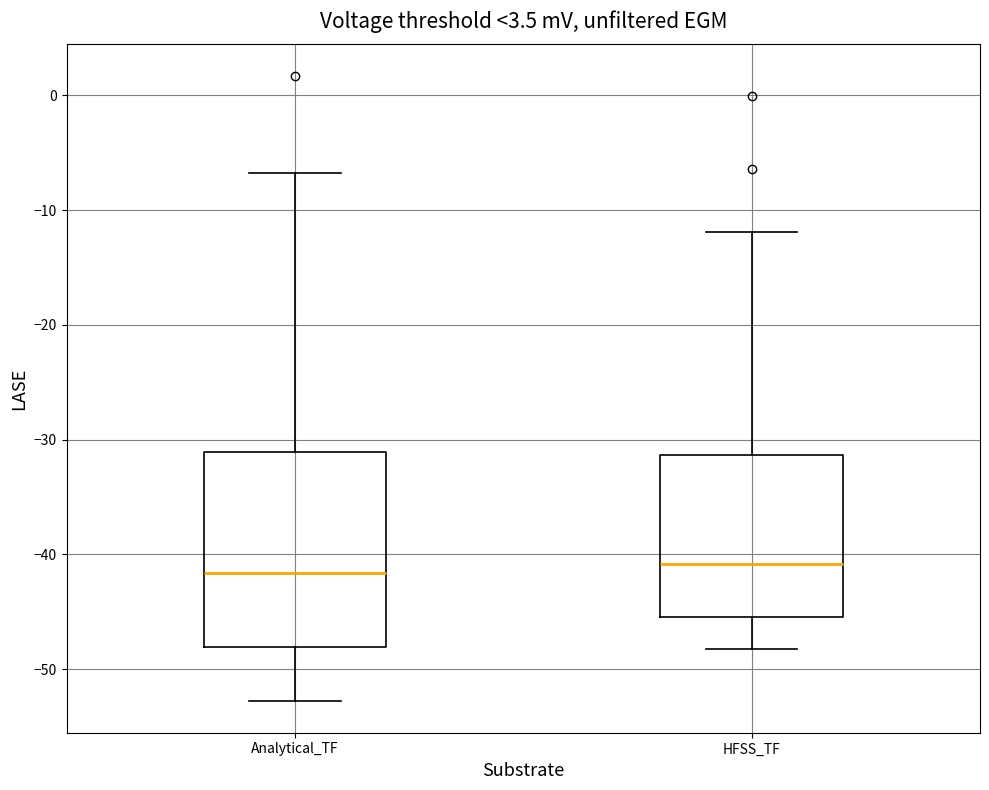

Reading left to right, read every box against the y-axis: the position of its median line, the range the box covers, and the ends of its whiskers. The values are not printed on the chart, so give them approximately, as read against the axis.

Analytical_TF: median -42, box -48 to -31, whiskers -53 to -7
HFSS_TF: median -41, box -45 to -31, whiskers -48 to -12